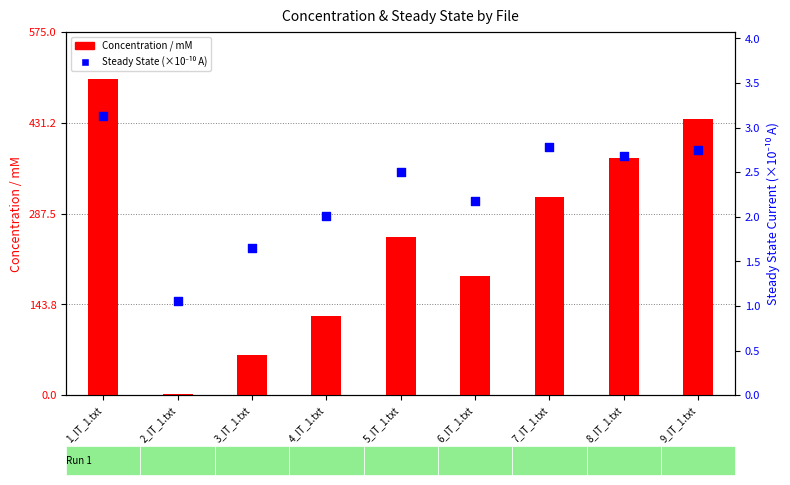

Which series has the largest total across all categories?

Concentration / mM